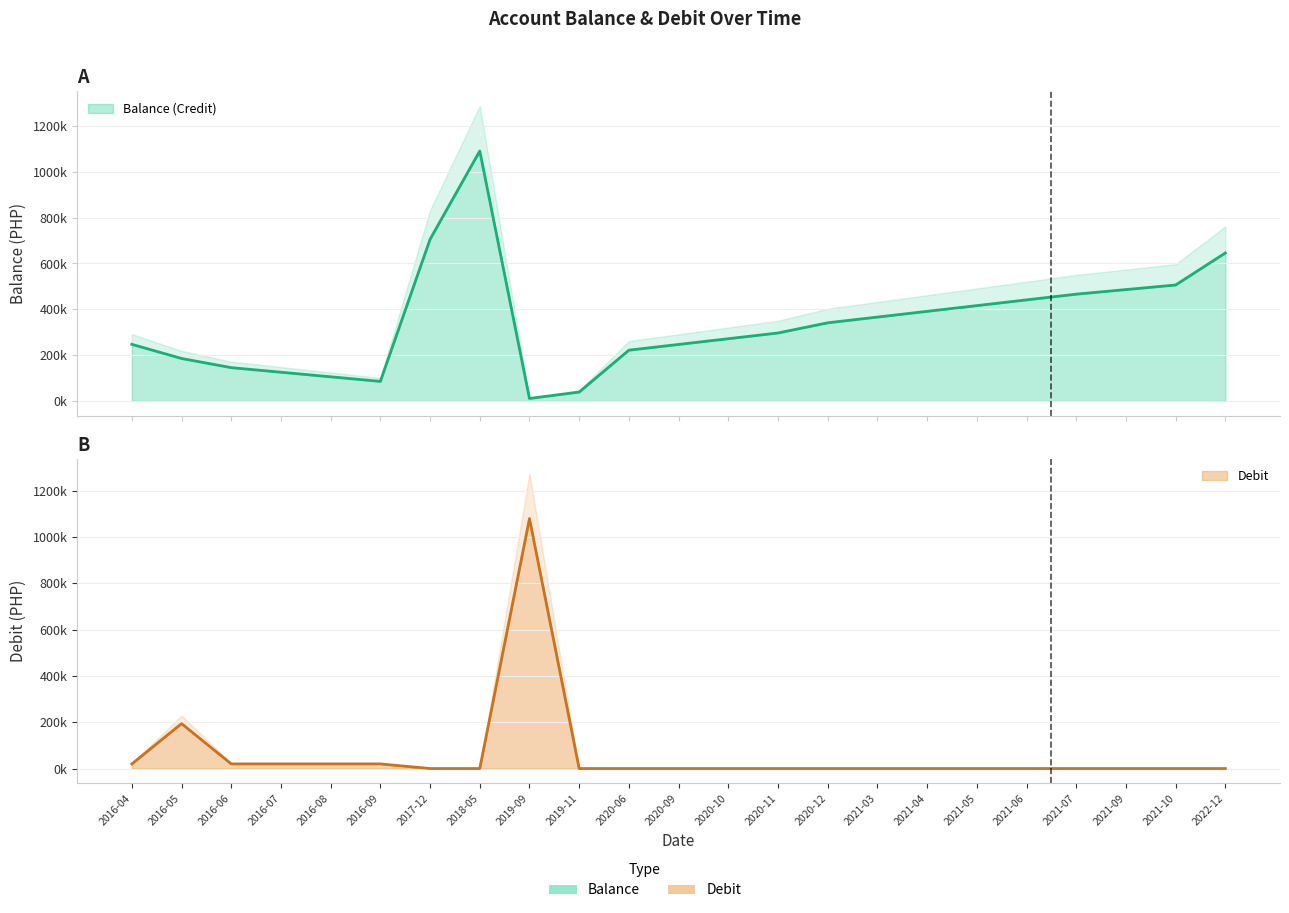

Reading left to right, extract all data points from this chart.

Balance (Credit): 247062.0	185314.5	145314.5	125314.5	105314.5	85314.5	705314.5	1090721.7	10821.7	38821.7	221542.7	246542.7	271542.7	296542.7	340987.7	365987.7	390987.7	415987.7	440987.7	465987.7	485987.7	505987.7	645812.7
Debit: 20000.0	194075.0	20000.0	20000.0	20000.0	20000.0	0.0	0.0	1080000.0	0.0	0.0	0.0	0.0	0.0	0.0	0.0	0.0	0.0	0.0	0.0	0.0	0.0	0.0